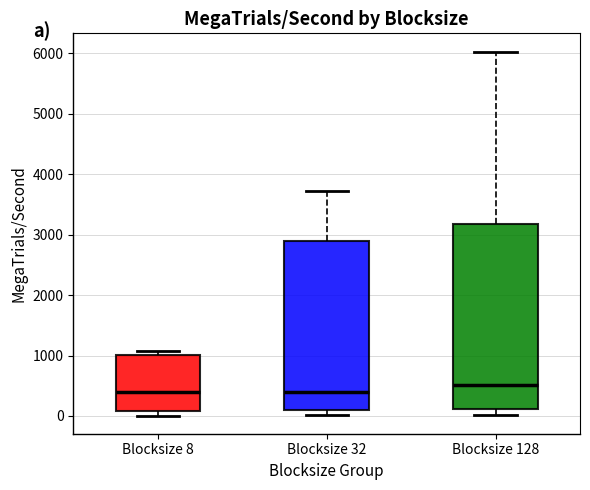

Reading left to right, transcribe this box plot: for each box, give where its median line is, the range the box spans, and where its two whiskers end, as read against the y-axis. The values are not printed on the chart, so give them approximately, as read against the axis.

Blocksize 8: median 400, box 100 to 1000, whiskers 0 to 1100
Blocksize 32: median 400, box 100 to 2900, whiskers 0 to 3700
Blocksize 128: median 500, box 100 to 3200, whiskers 0 to 6000